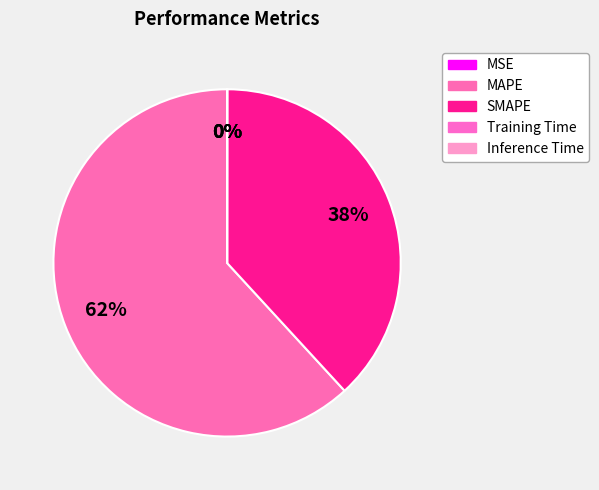

True or false: MSE accounts for 0% of the total.

True